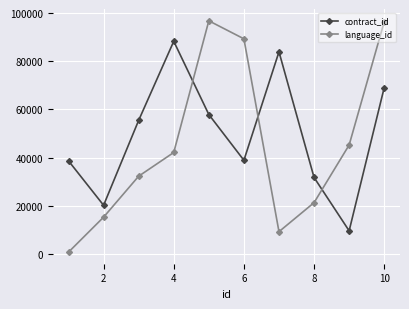

How many series are shown in this chart?

2